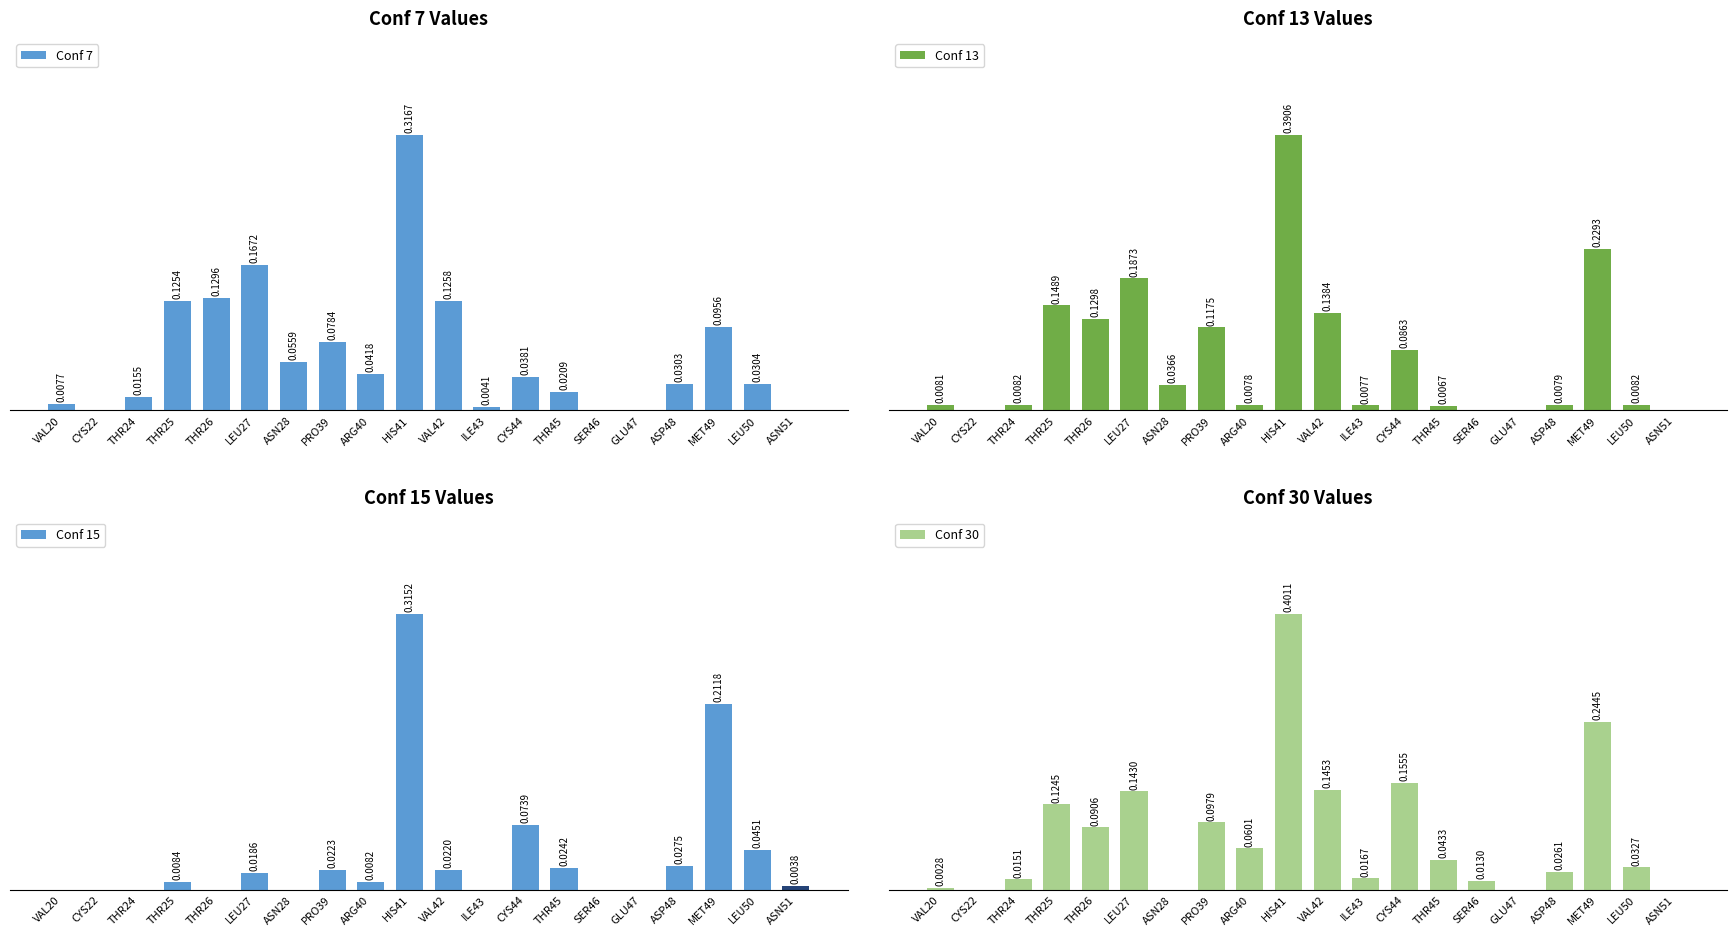

The value of Conf 7 at PRO39 is 0.1. True or false?

True